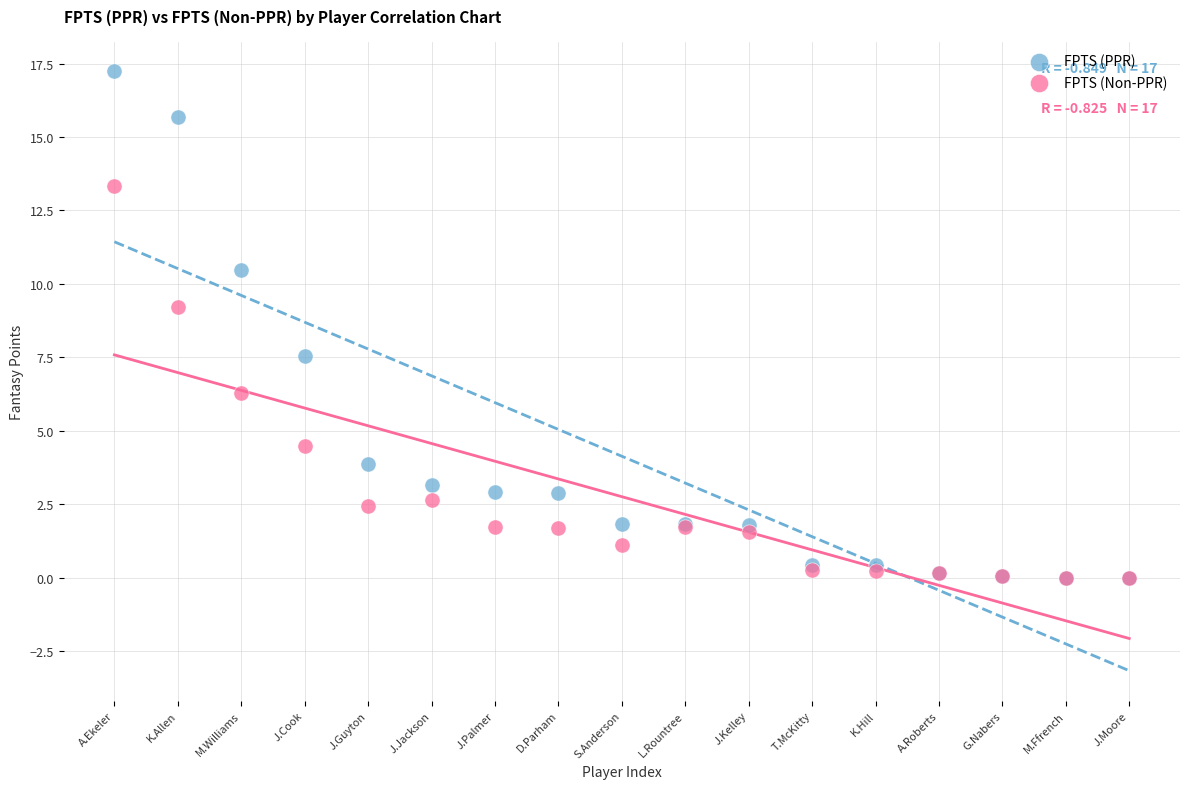

In the FPTS (PPR) series, what Y value is closest to 8?

7.5